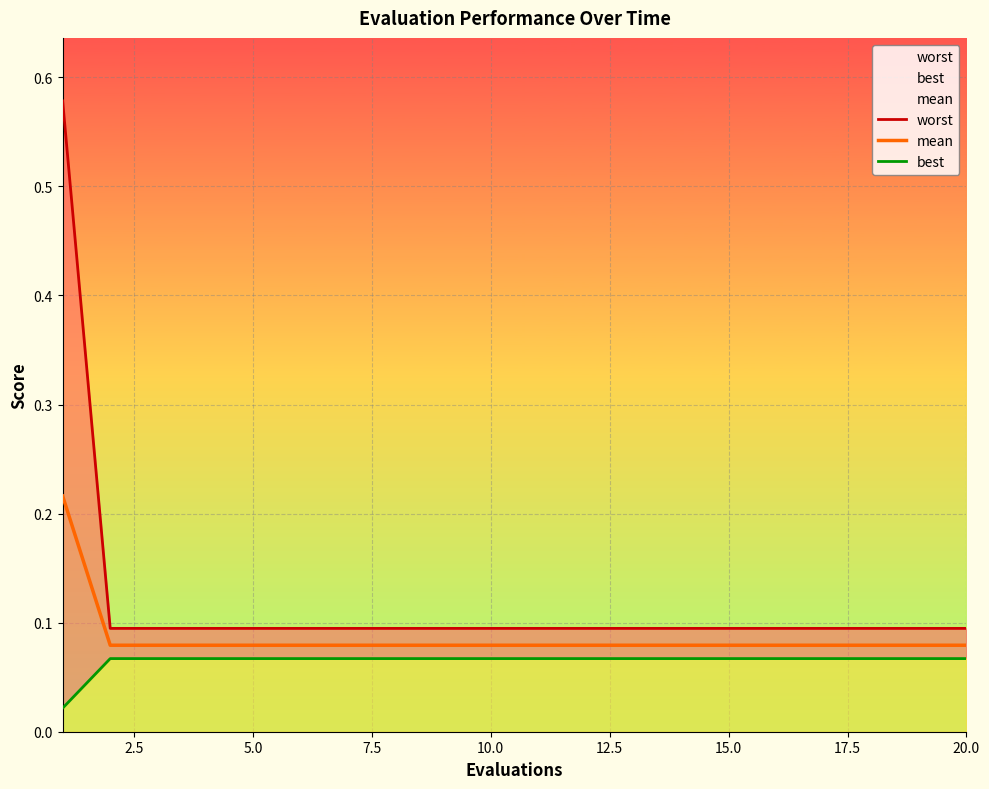

Count the number of categories in the chart.

20